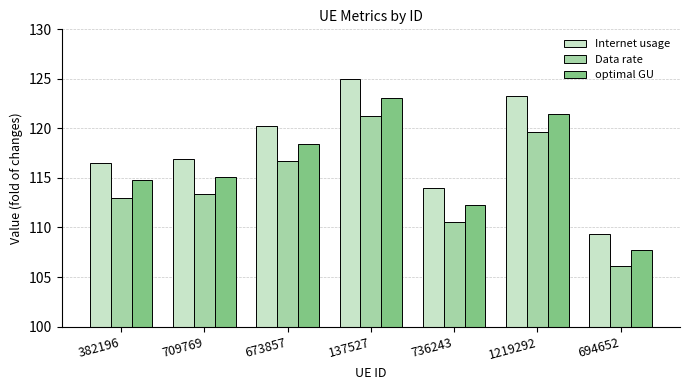

Which category has the lowest value across all series?

694652